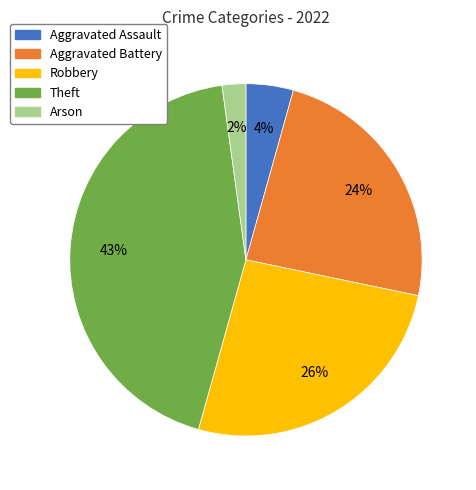

The Theft slice represents 43% of the pie. True or false?

True